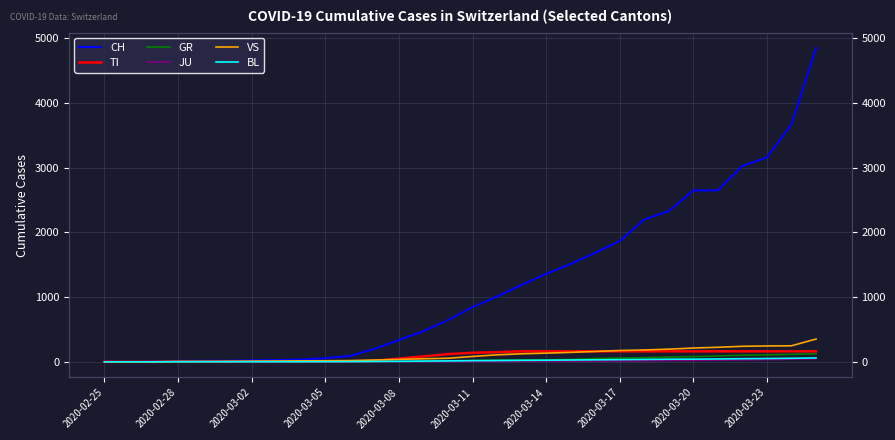

How many lines are shown in the chart?

6